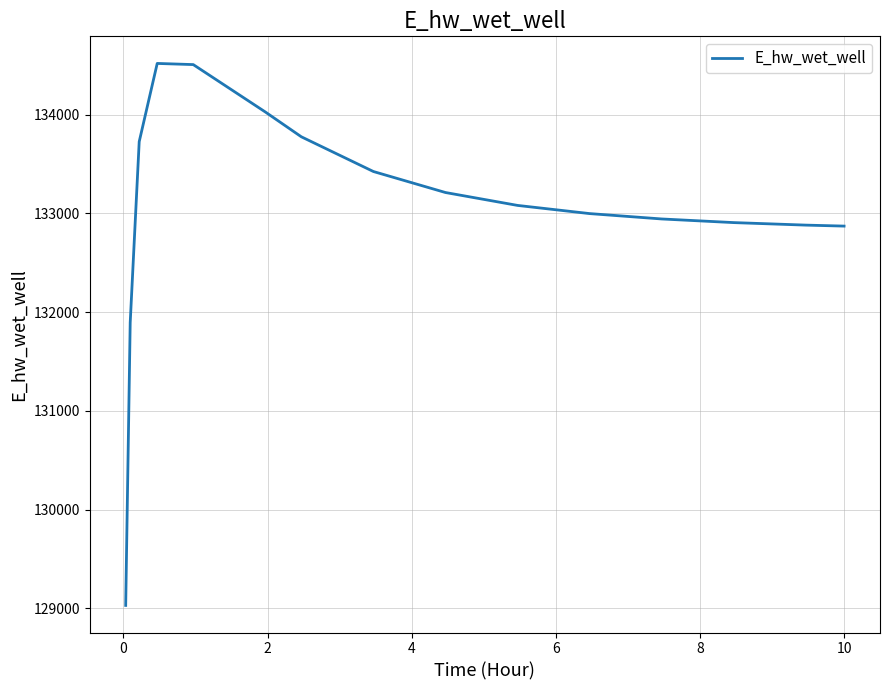

What is the smallest value displayed?

129030.1